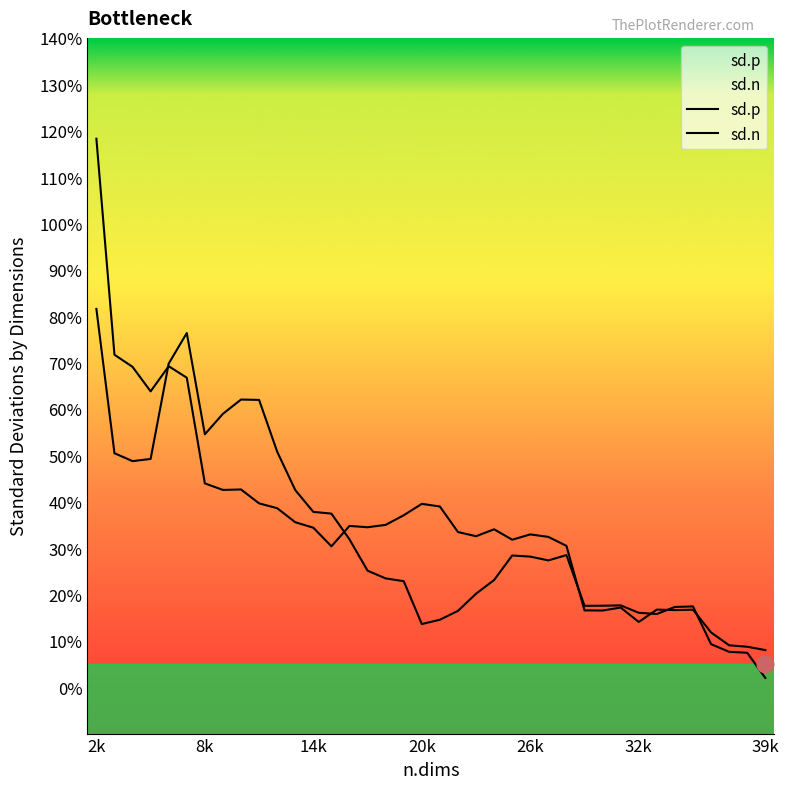

Which label corresponds to the smallest value in the chart?

39k